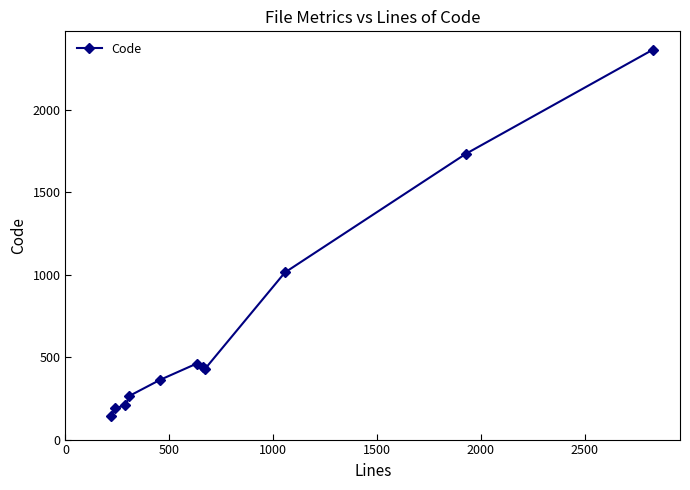

What is the minimum value shown in the chart?

141